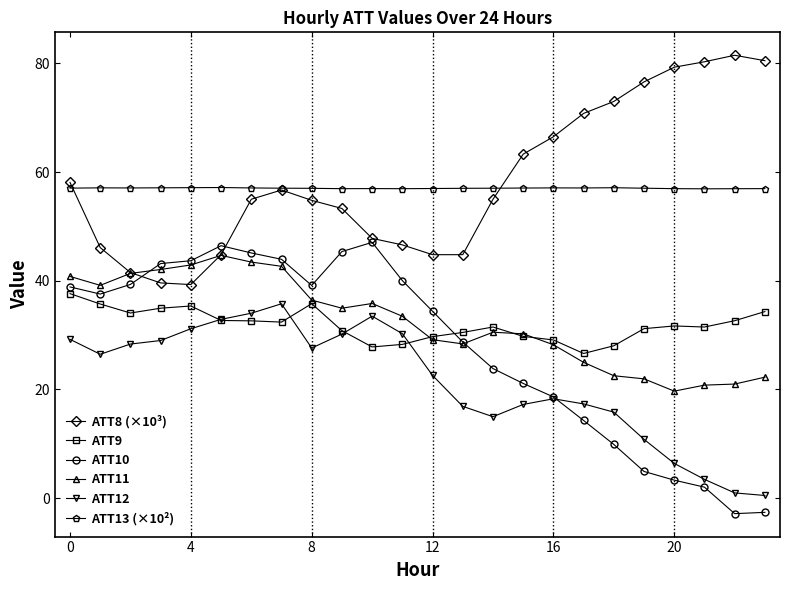

What is the value of the ATT9 point at the 5th from the left?

35.4